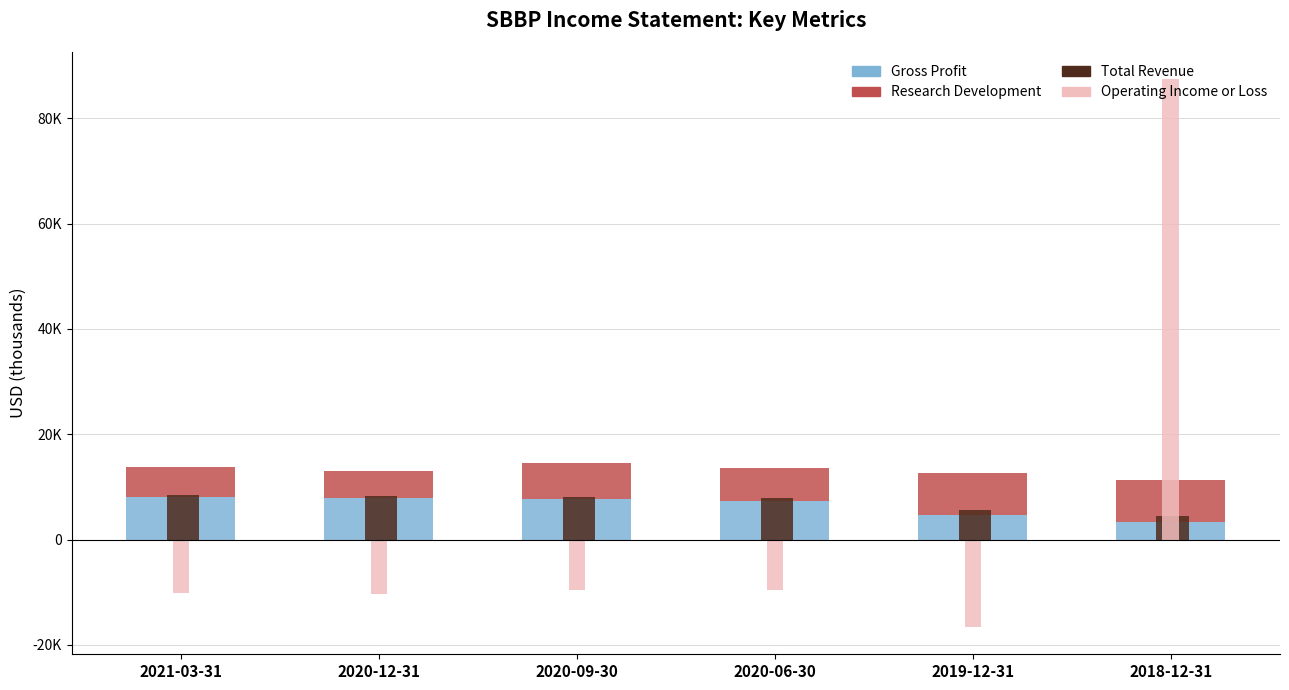

How many bars are there in total?

24